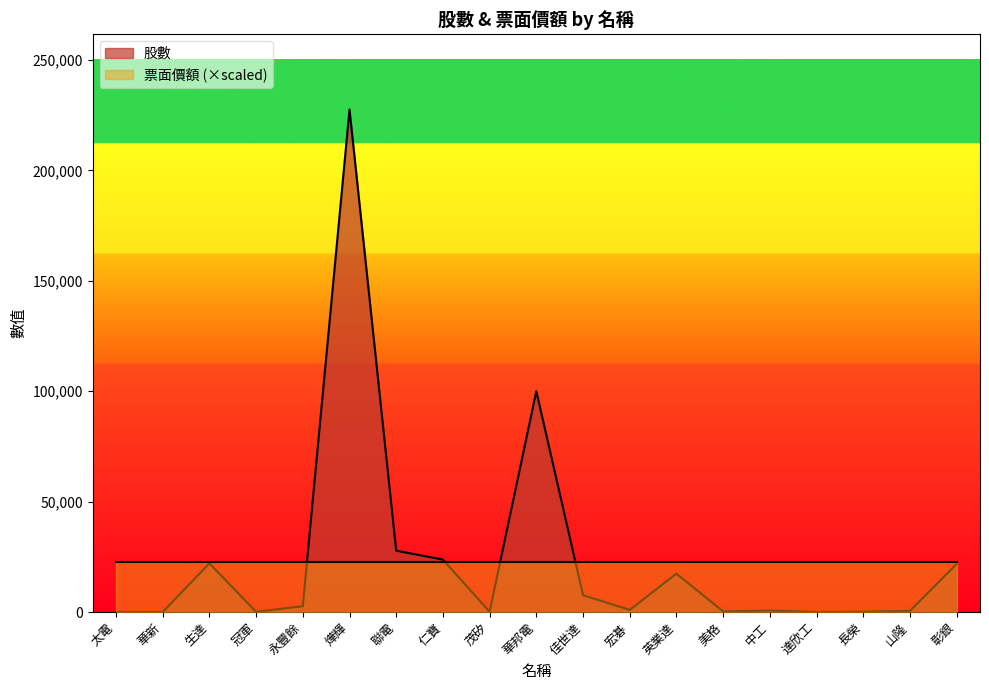

Reading left to right, list all the values displayed in this chart.

太電=24	華新=10	生達=22042	冠軍=76	永豐餘=2641	燁輝=227595	聯電=27783	仁寶=23740	茂矽=99	華邦電=100000	佳世達=7633	宏碁=951	英業達=17377	美格=274	中工=642	達欣工=15	長榮=137	山隆=495	彰銀=21800